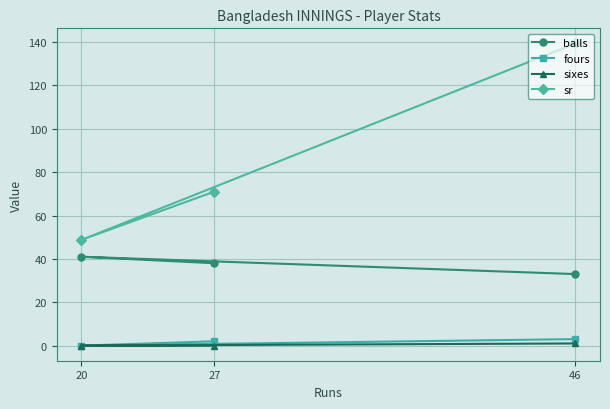

List the labels in order of fours value, smallest first.

20, 27, 46